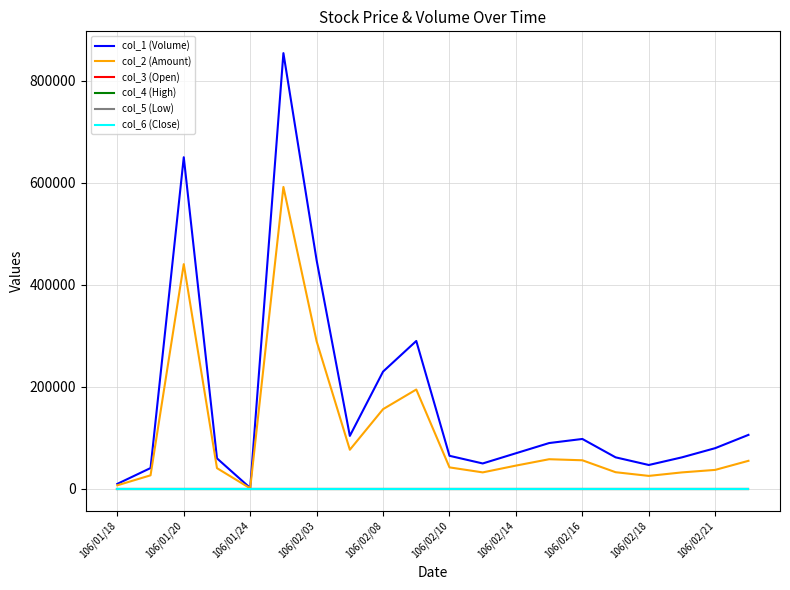

At how many categories does at least one series exceed 507143?

2